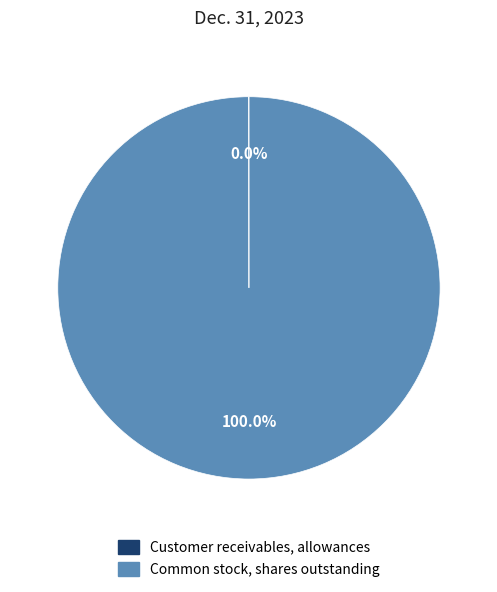

Which category has the biggest portion of the pie?

Common stock, shares outstanding